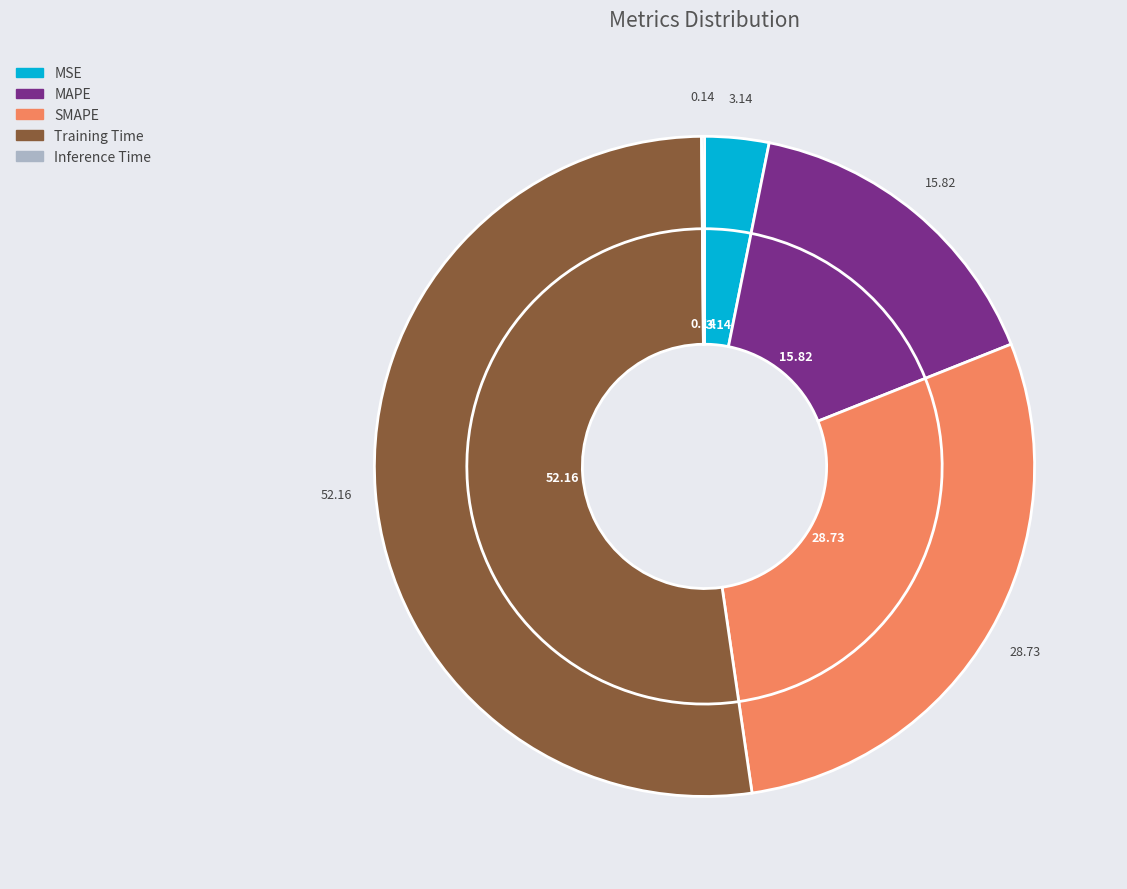

Which slice represents more than half of the pie?

Training Time